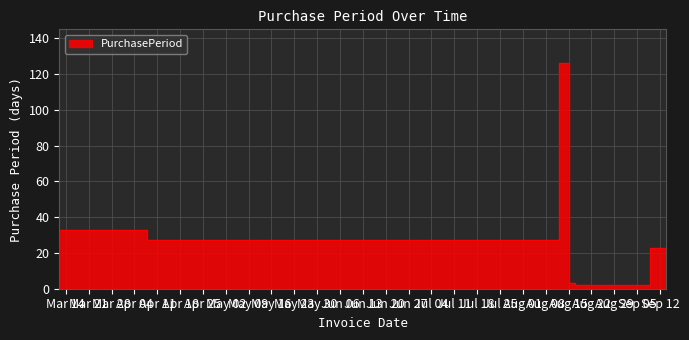

What is the difference between the maximum and minimum values?

124